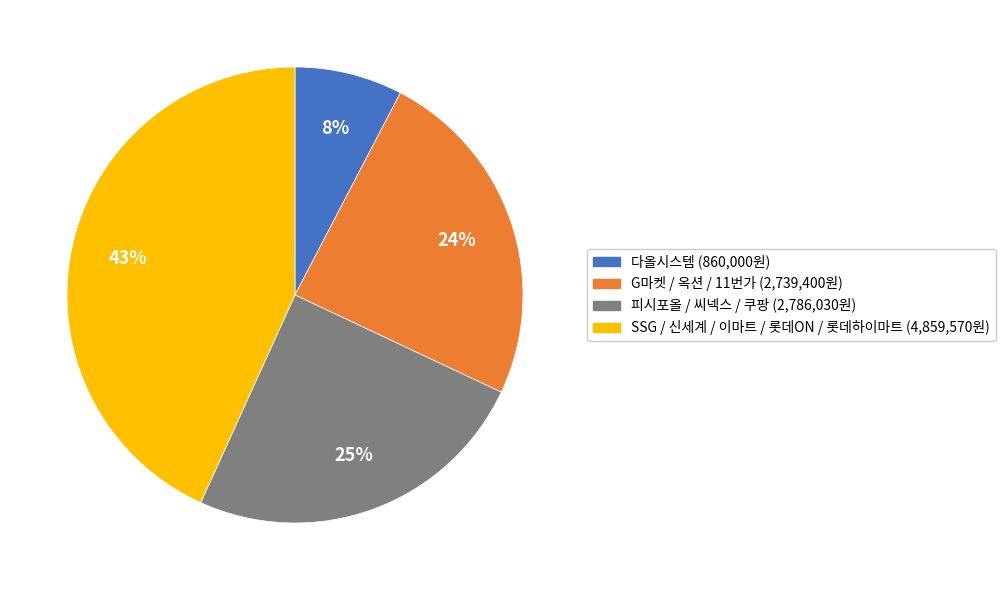

To the nearest percent, what is the average slice percentage?

25%